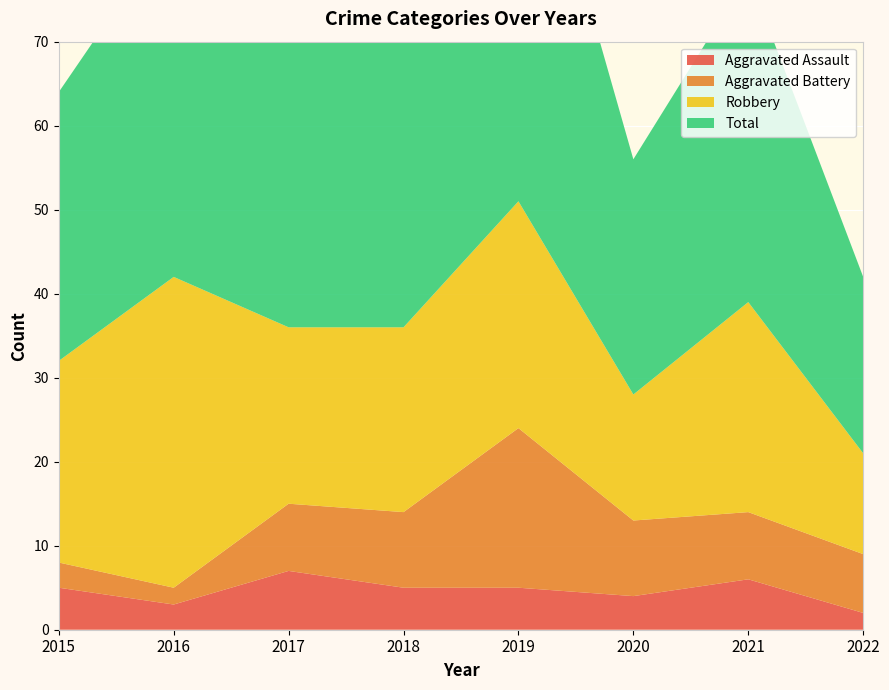

Reading left to right, transcribe all the data shown in this chart.

Aggravated Assault: 5	3	7	5	5	4	6	2
Aggravated Battery: 3	2	8	9	19	9	8	7
Robbery: 24	37	21	22	27	15	25	12
Total: 32	42	36	38	53	28	39	21